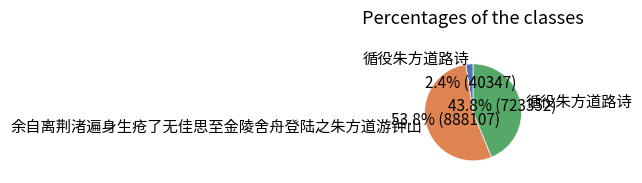

Count the number of slices in the pie.

3